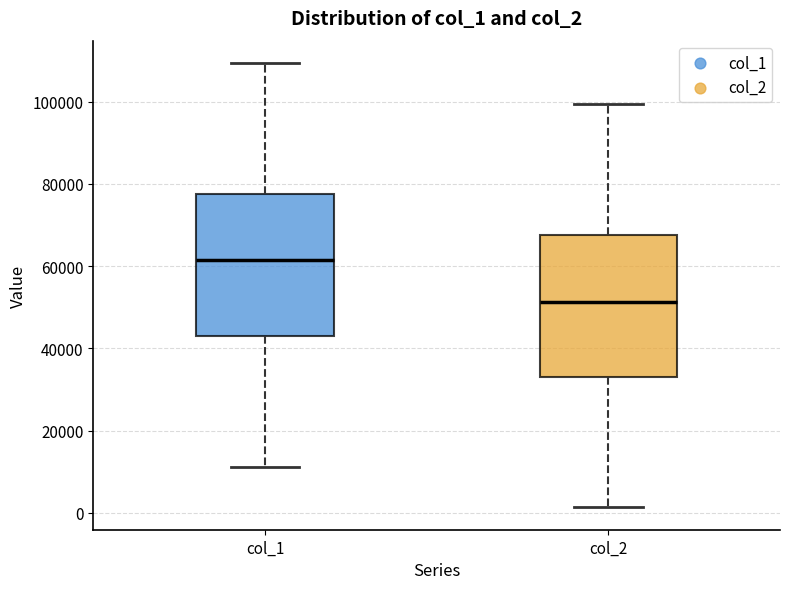

Which box has the lowest median line?

col_2